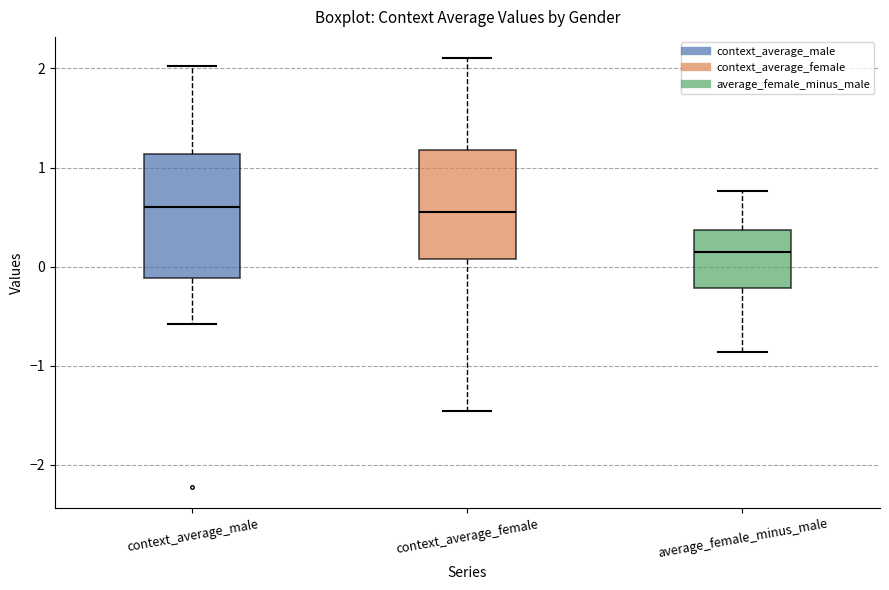

Reading left to right, transcribe this box plot: for each box, give where its median line is, the range the box spans, and where its two whiskers end, as read against the y-axis. The values are not printed on the chart, so give them approximately, as read against the axis.

context_average_male: median 0.6, box -0.1 to 1.1, whiskers -0.6 to 2.0
context_average_female: median 0.6, box 0.1 to 1.2, whiskers -1.5 to 2.1
average_female_minus_male: median 0.1, box -0.2 to 0.4, whiskers -0.9 to 0.8